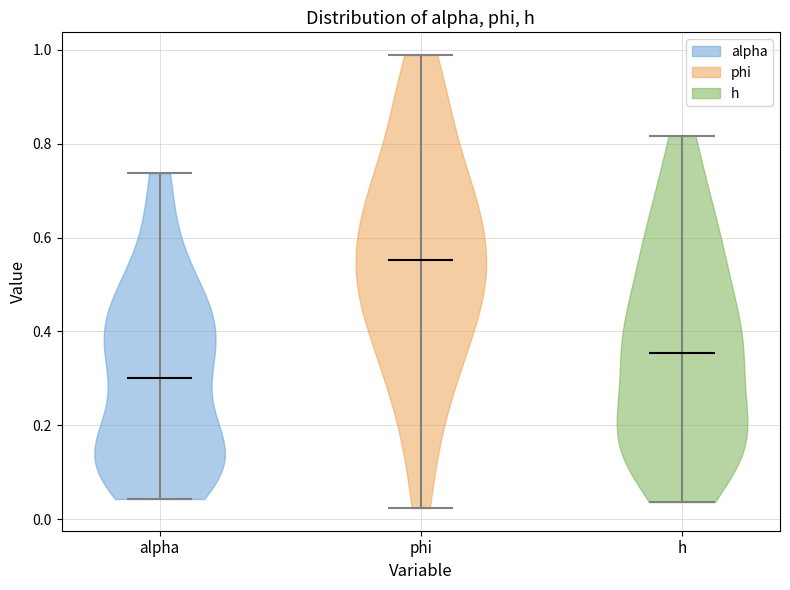

Where does the median line of the violin for phi sit on the y-axis? The values are not printed on the chart, so give them approximately, as read against the axis.

0.56